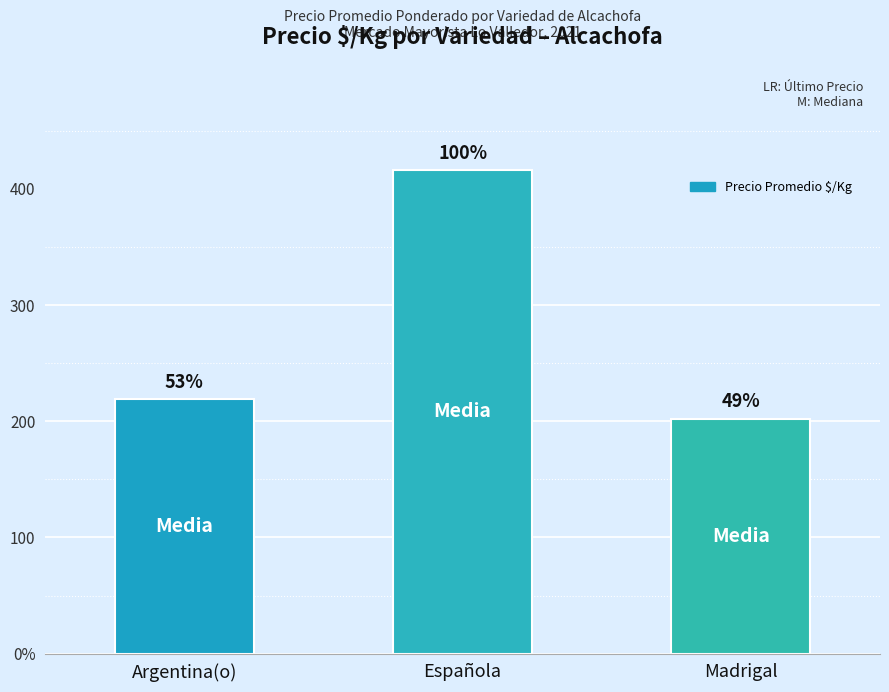

Read the value at Española.

416.2